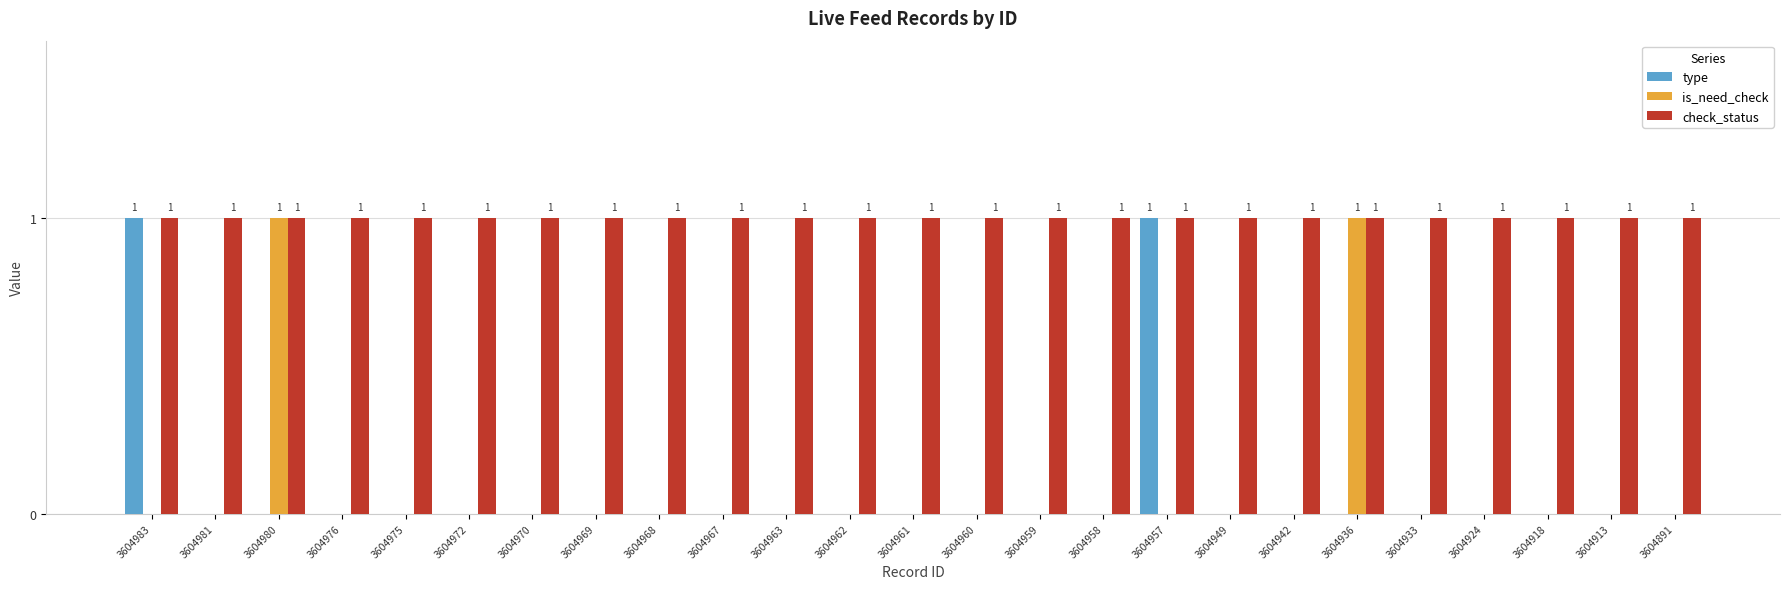

Reading left to right, transcribe all the data shown in this chart.

type: 1	0	0	0	0	0	0	0	0	0	0	0	0	0	0	0	1	0	0	0	0	0	0	0	0
is_need_check: 0	0	1	0	0	0	0	0	0	0	0	0	0	0	0	0	0	0	0	1	0	0	0	0	0
check_status: 1	1	1	1	1	1	1	1	1	1	1	1	1	1	1	1	1	1	1	1	1	1	1	1	1